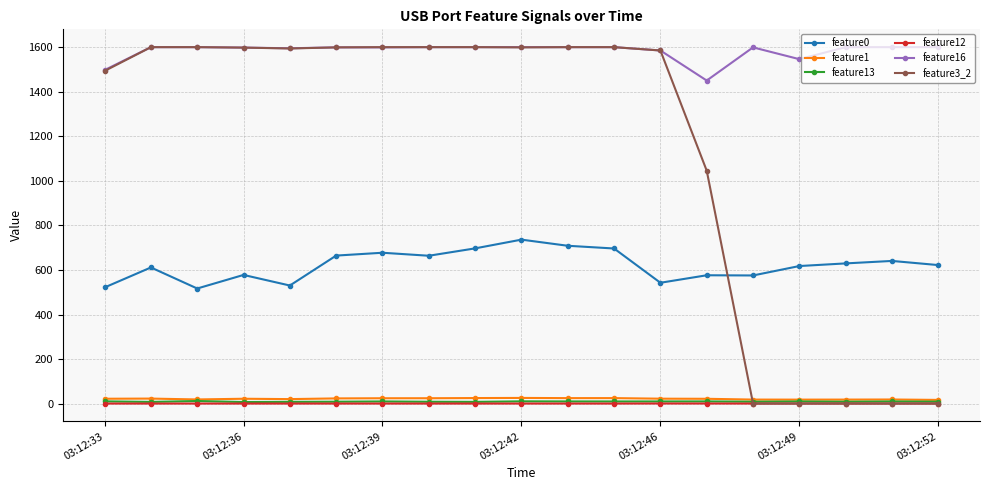

Which series has the largest range (max minus min)?

feature3_2